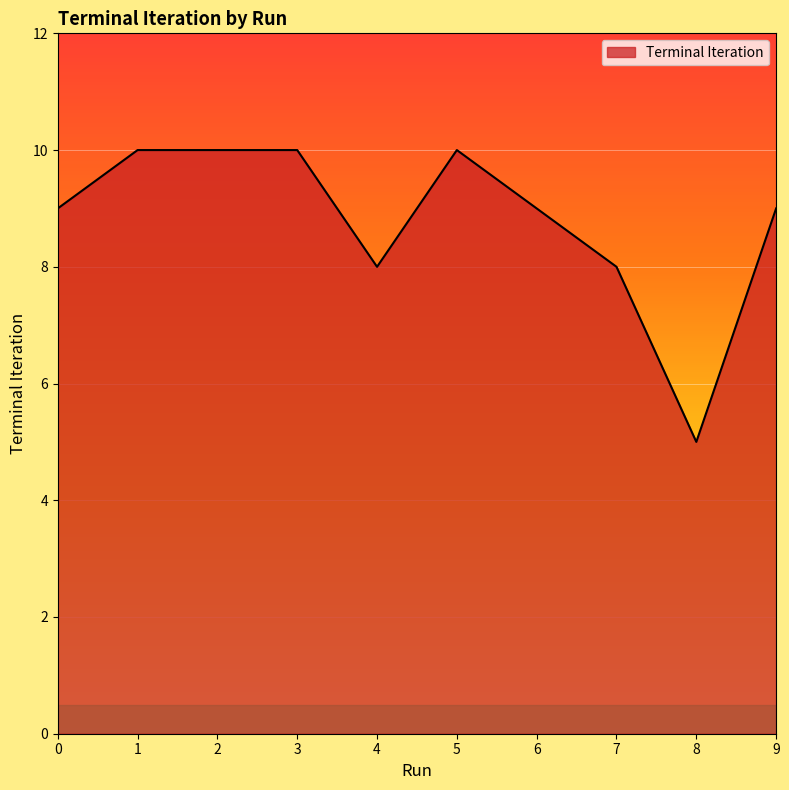

What is the difference between the maximum and minimum values?

5